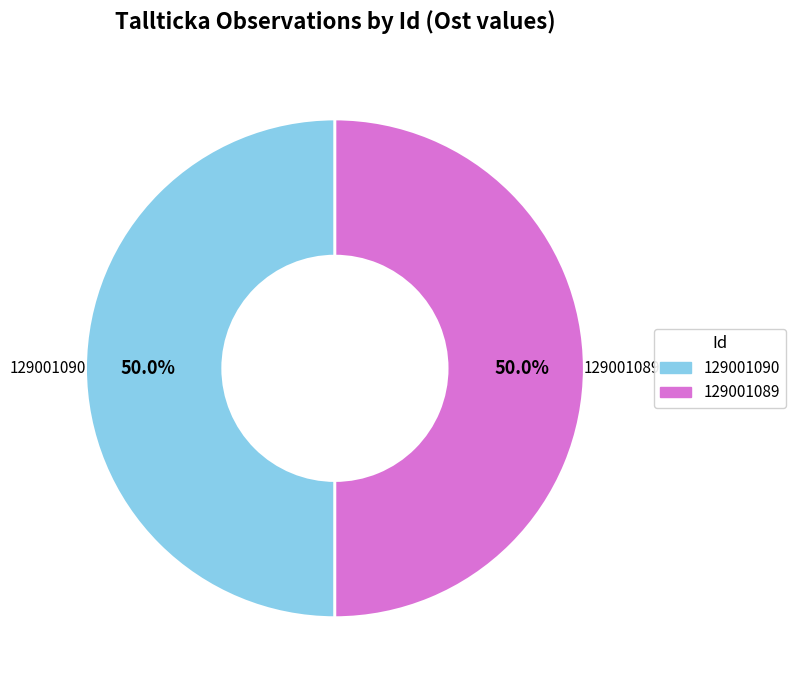

Approximately how many times larger is the value at 129001090 compared to 129001089?

1.0